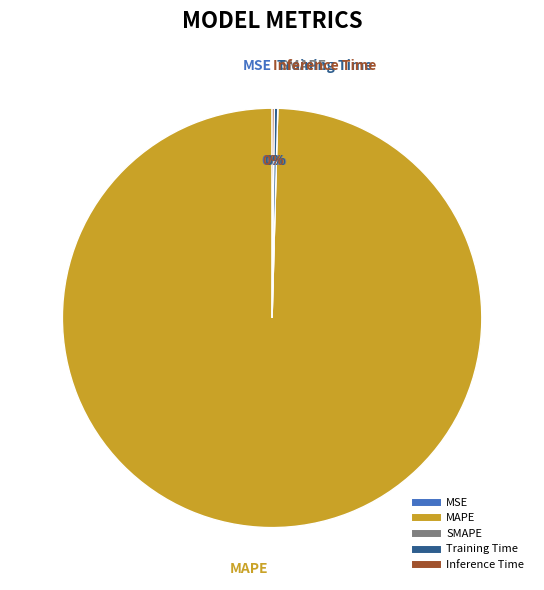

Does any single category account for the majority?

Yes